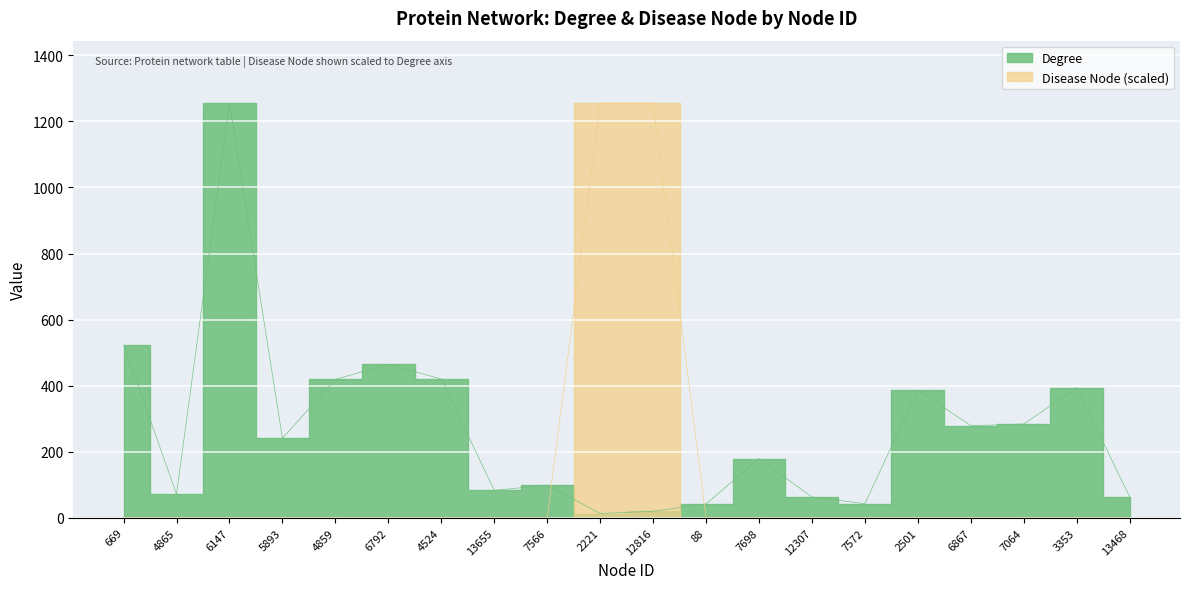

Is it true that Degree equals 173 at 4524?

False